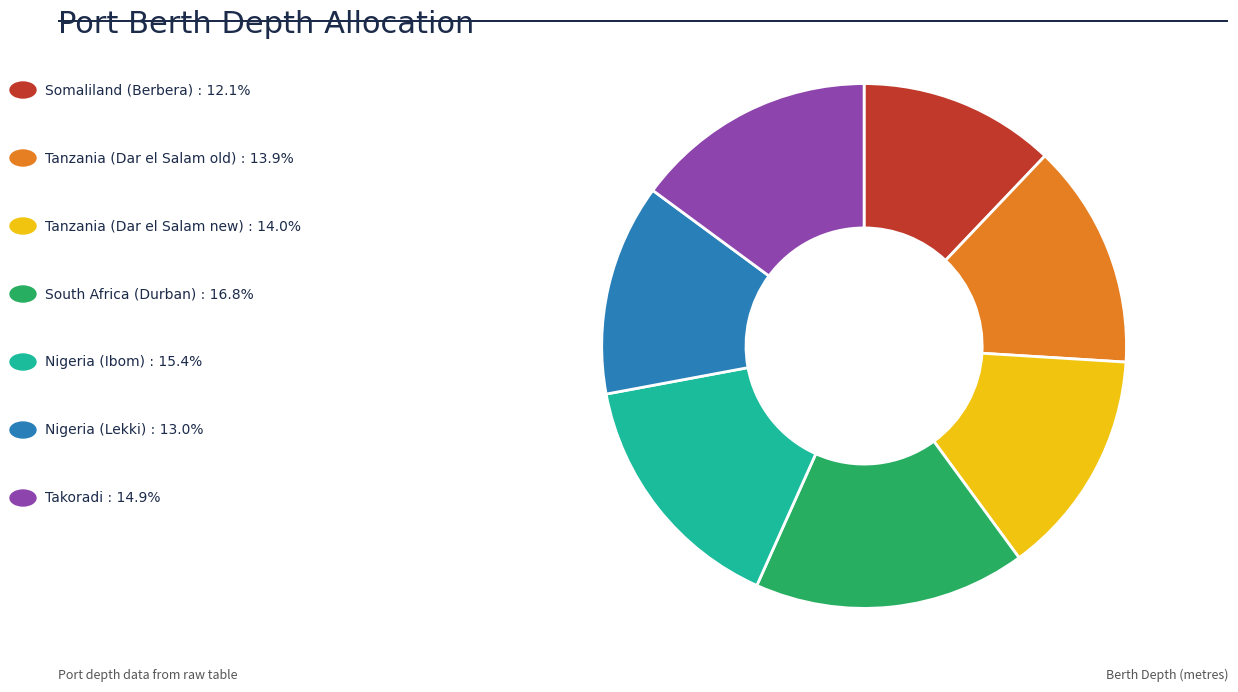

Is there any slice that represents more than half of the pie?

No